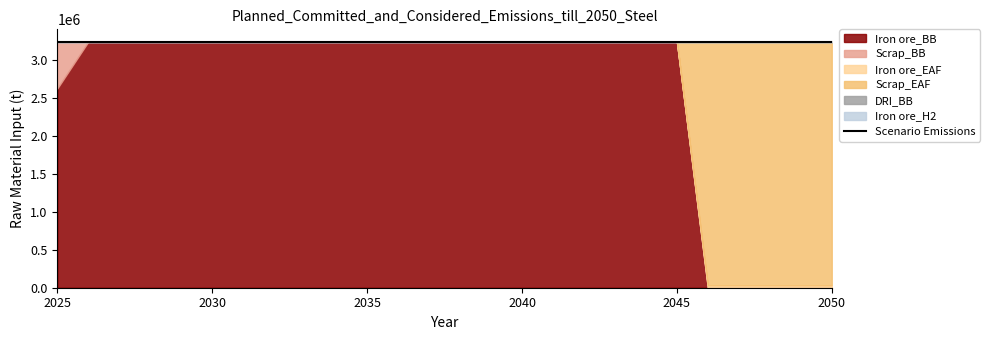

At 2038, list the series in order from smallest to largest.

Scrap_BB, Iron ore_EAF, Scrap_EAF, DRI_BB, Iron ore_H2, Iron ore_BB